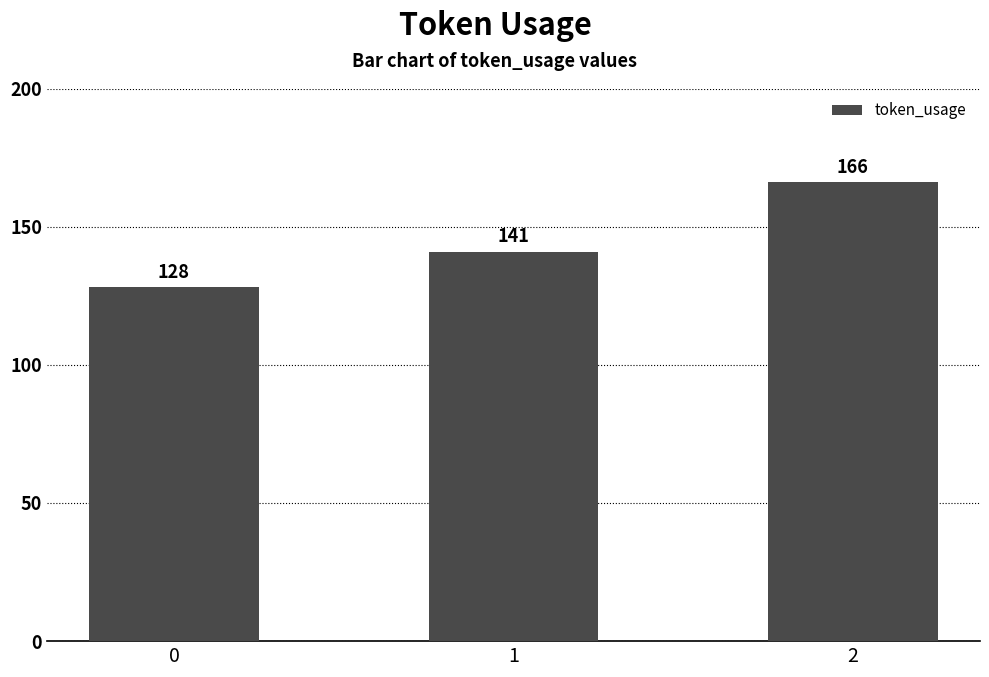

Reading left to right, transcribe all the data shown in this chart.

0=128	1=141	2=166